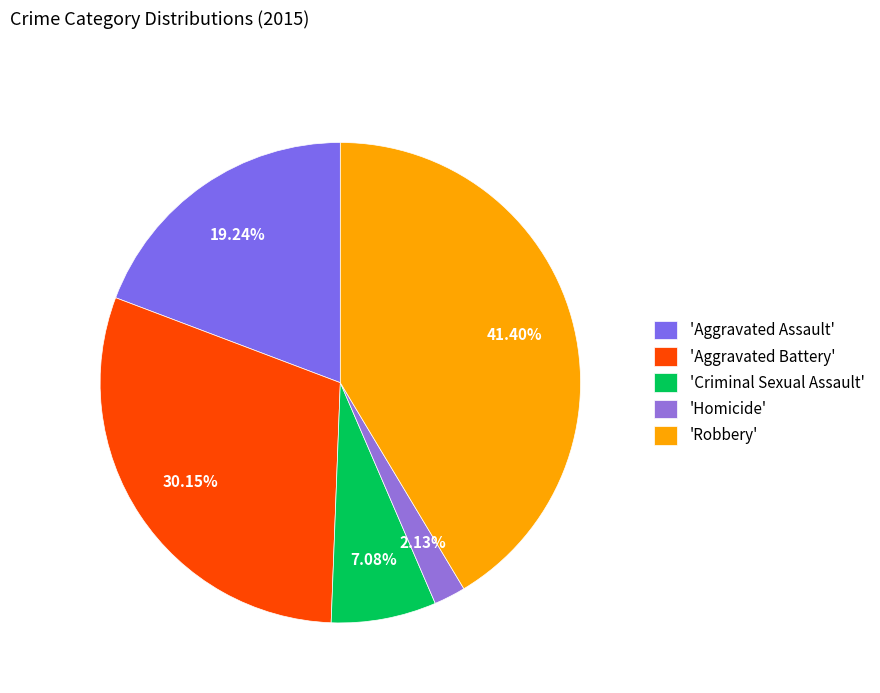

How many slices are in this pie chart?

5